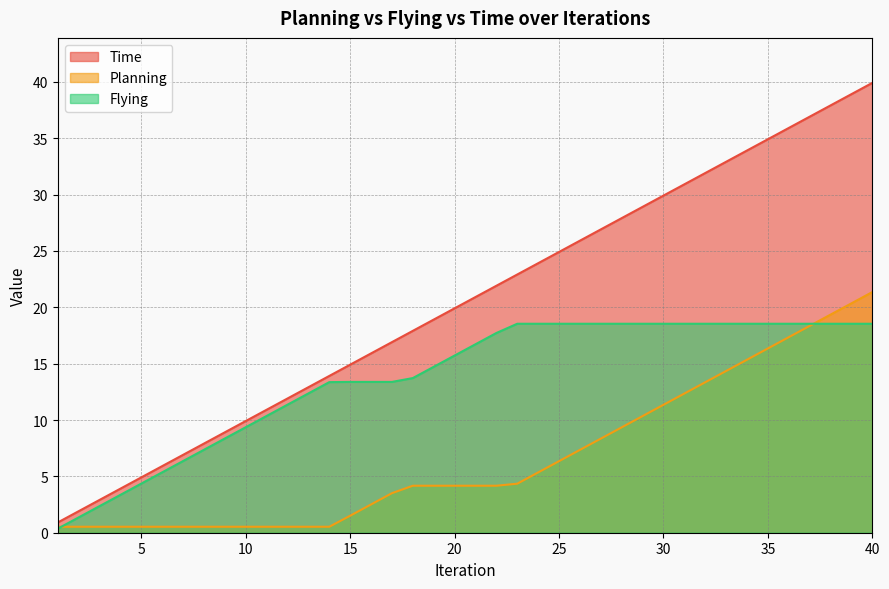

Between which two adjacent categories do Planning and Flying first intersect?

1 and 2